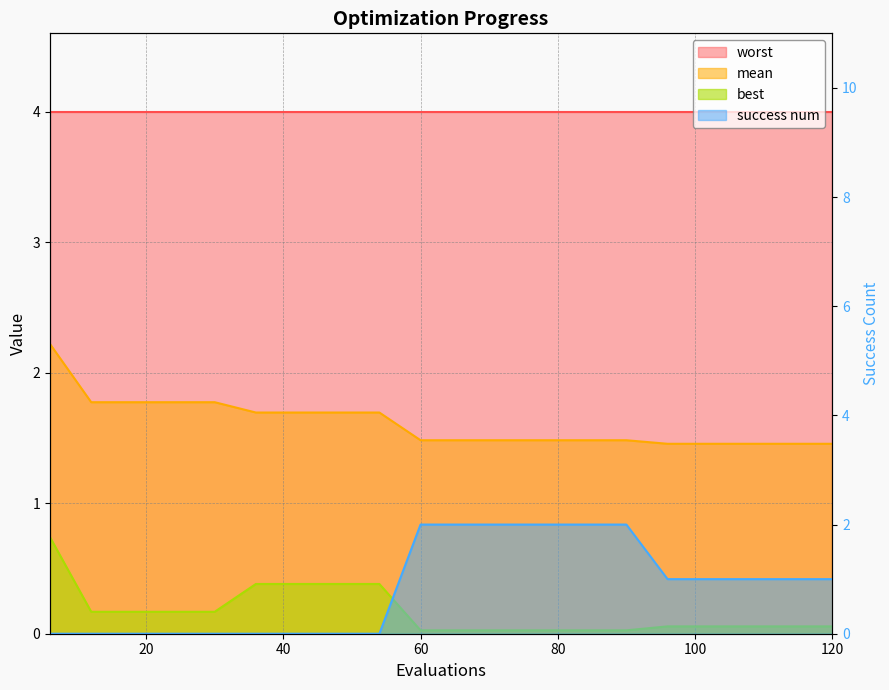

Reading left to right, what are all the values shown in this chart?

mean: 6=2.2	12=1.8	18=1.8	24=1.8	30=1.8	36=1.7	42=1.7	48=1.7	54=1.7	60=1.5	66=1.5	72=1.5	78=1.5	84=1.5	90=1.5	96=1.5	102=1.5	108=1.5	114=1.5	120=1.5
best: 6=0.7	12=0.2	18=0.2	24=0.2	30=0.2	36=0.4	42=0.4	48=0.4	54=0.4	60=0.0	66=0.0	72=0.0	78=0.0	84=0.0	90=0.0	96=0.1	102=0.1	108=0.1	114=0.1	120=0.1
success num: 6=0.0	12=0.0	18=0.0	24=0.0	30=0.0	36=0.0	42=0.0	48=0.0	54=0.0	60=2.0	66=2.0	72=2.0	78=2.0	84=2.0	90=2.0	96=1.0	102=1.0	108=1.0	114=1.0	120=1.0